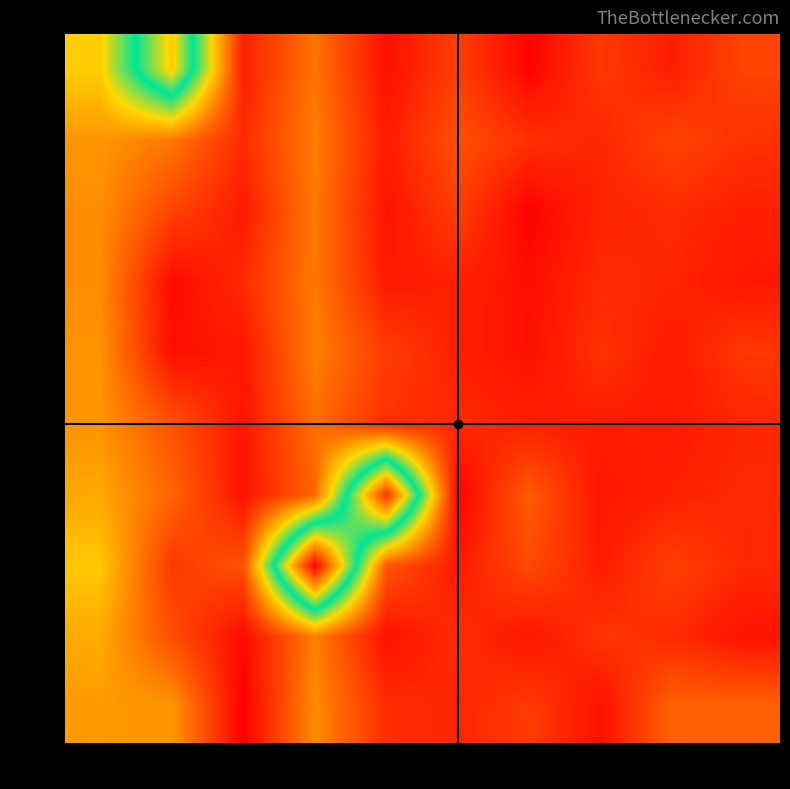

How many categories are shown in the chart?

10